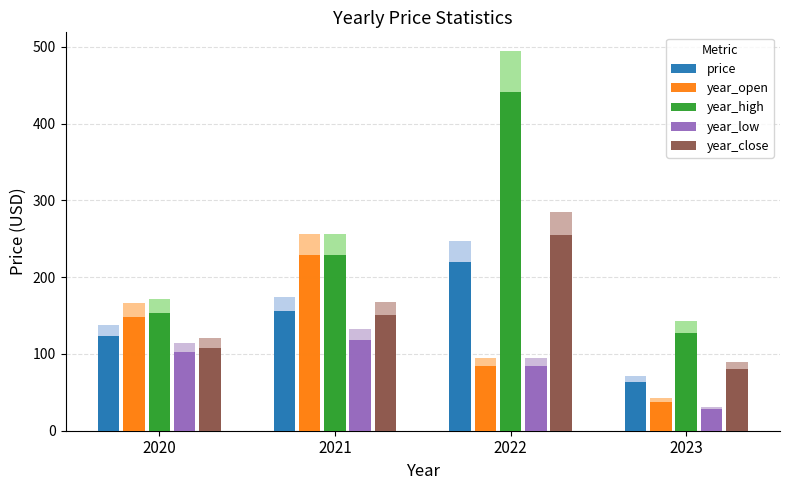

Which series has the largest range (max minus min)?

year_high